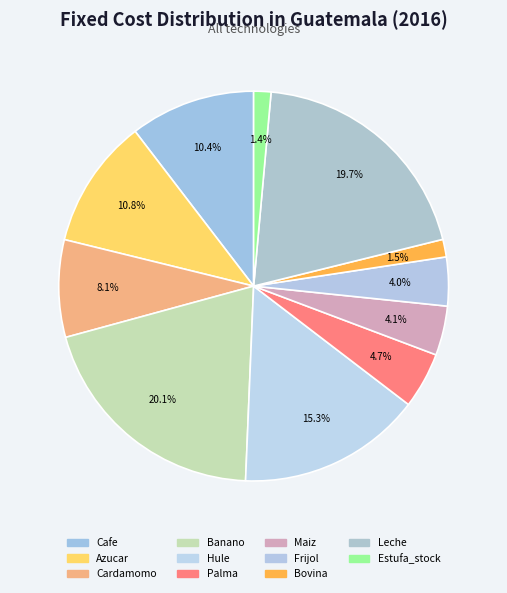

Rank the categories by value from highest to lowest.

Banano, Leche, Hule, Azucar, Cafe, Cardamomo, Palma, Maiz, Frijol, Bovina, Estufa_stock